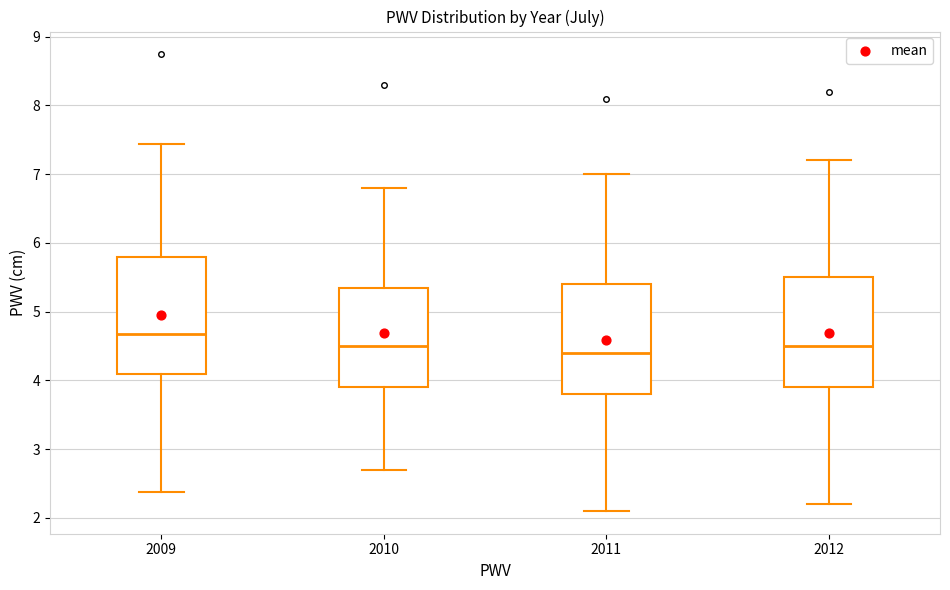

Where is the upper edge of the box at x = 2010 on the y-axis? The values are not printed on the chart, so give them approximately, as read against the axis.

5.3